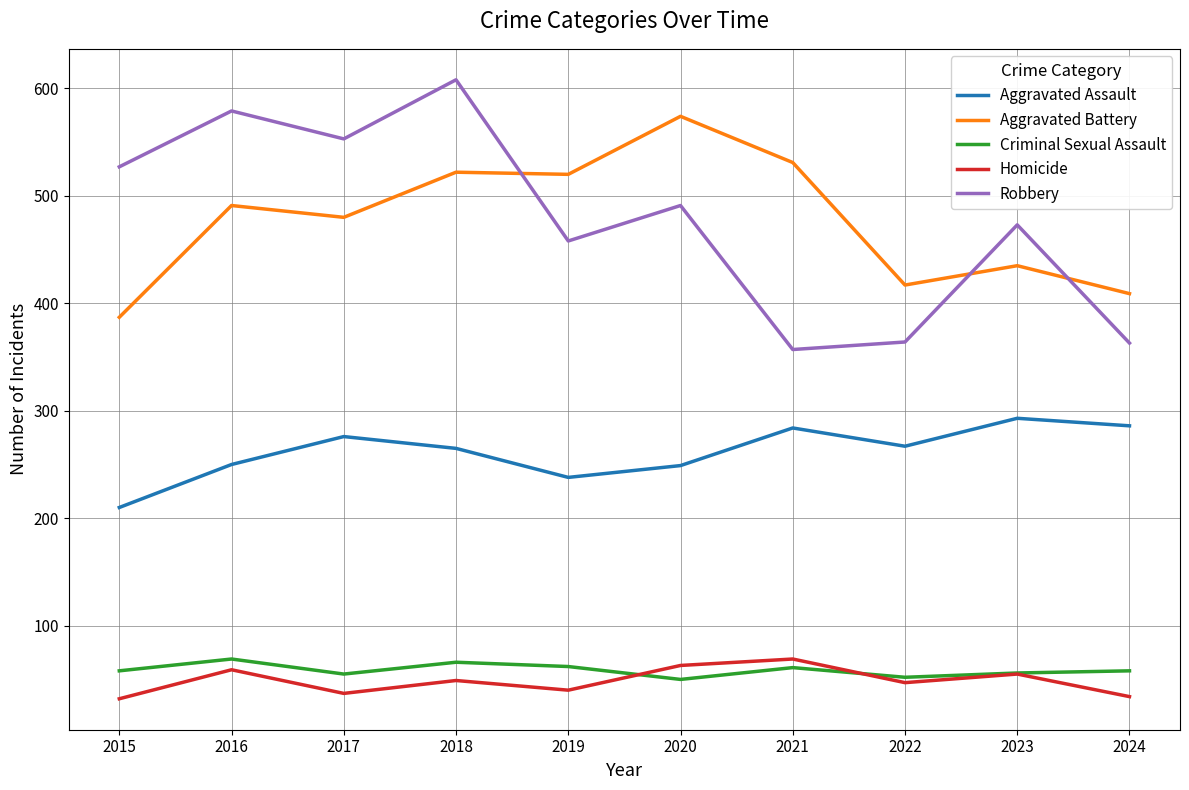

What is the minimum value for Criminal Sexual Assault?

50